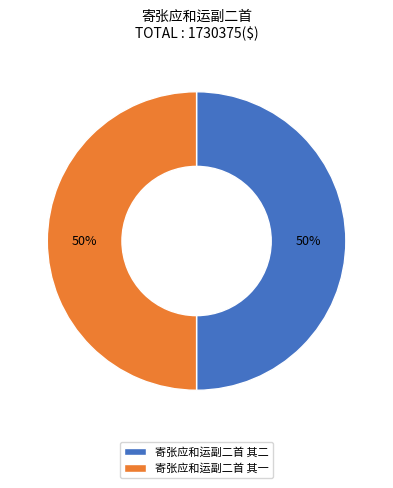

How many slices are in this pie chart?

2